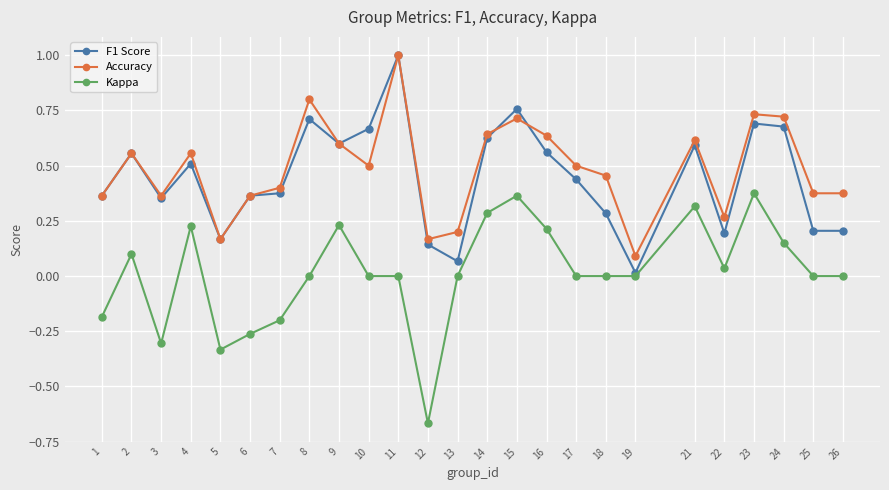

Where is the first local maximum for Accuracy?

2